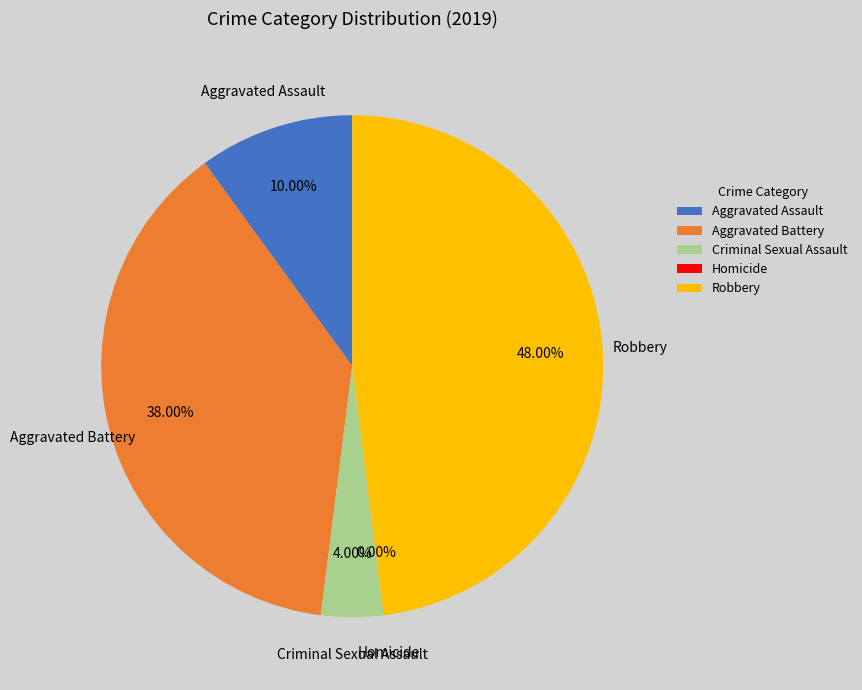

To the nearest percent, what is the difference between the largest and smallest slice percentages?

48%